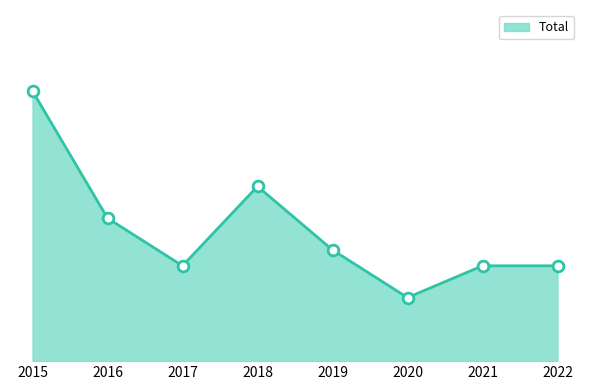

What is the change in value from 2018 to 2020?

-7